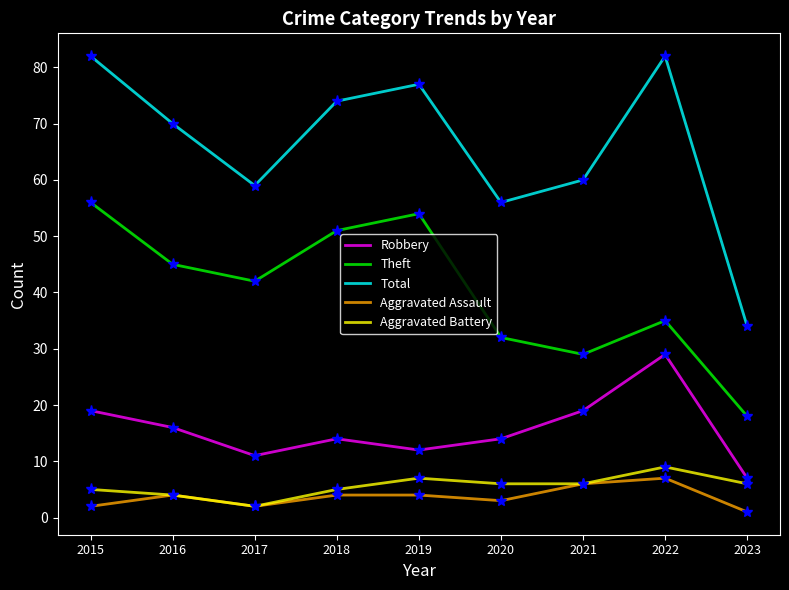

What is the sum of all Aggravated Assault values?

33